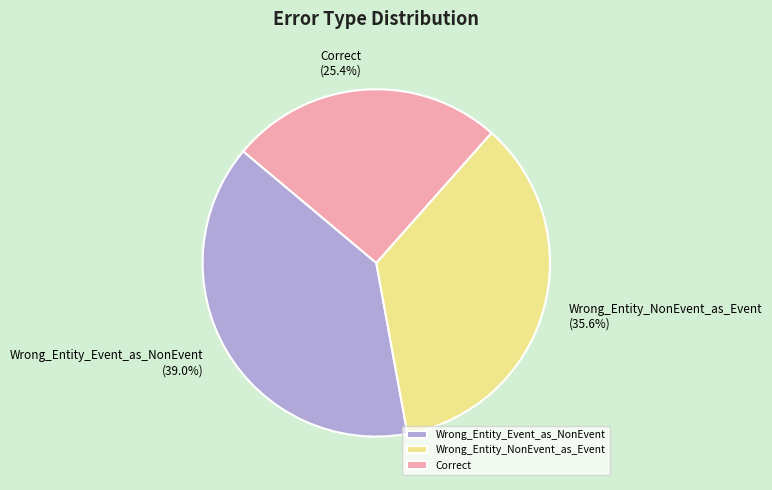

To the nearest percent, what is the difference between the Wrong_Entity_Event_as_NonEvent and Wrong_Entity_NonEvent_as_Event slice percentages?

3%